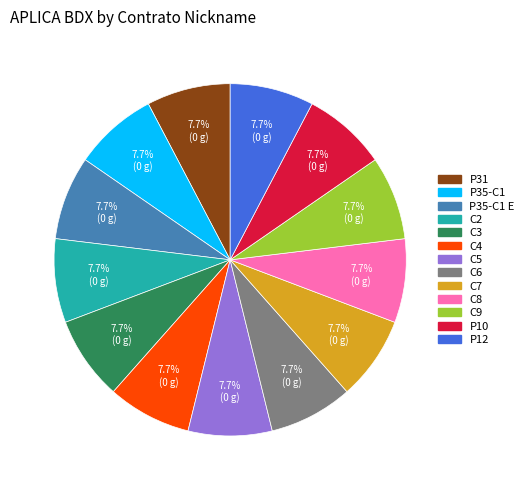

How many slices are in this pie chart?

13